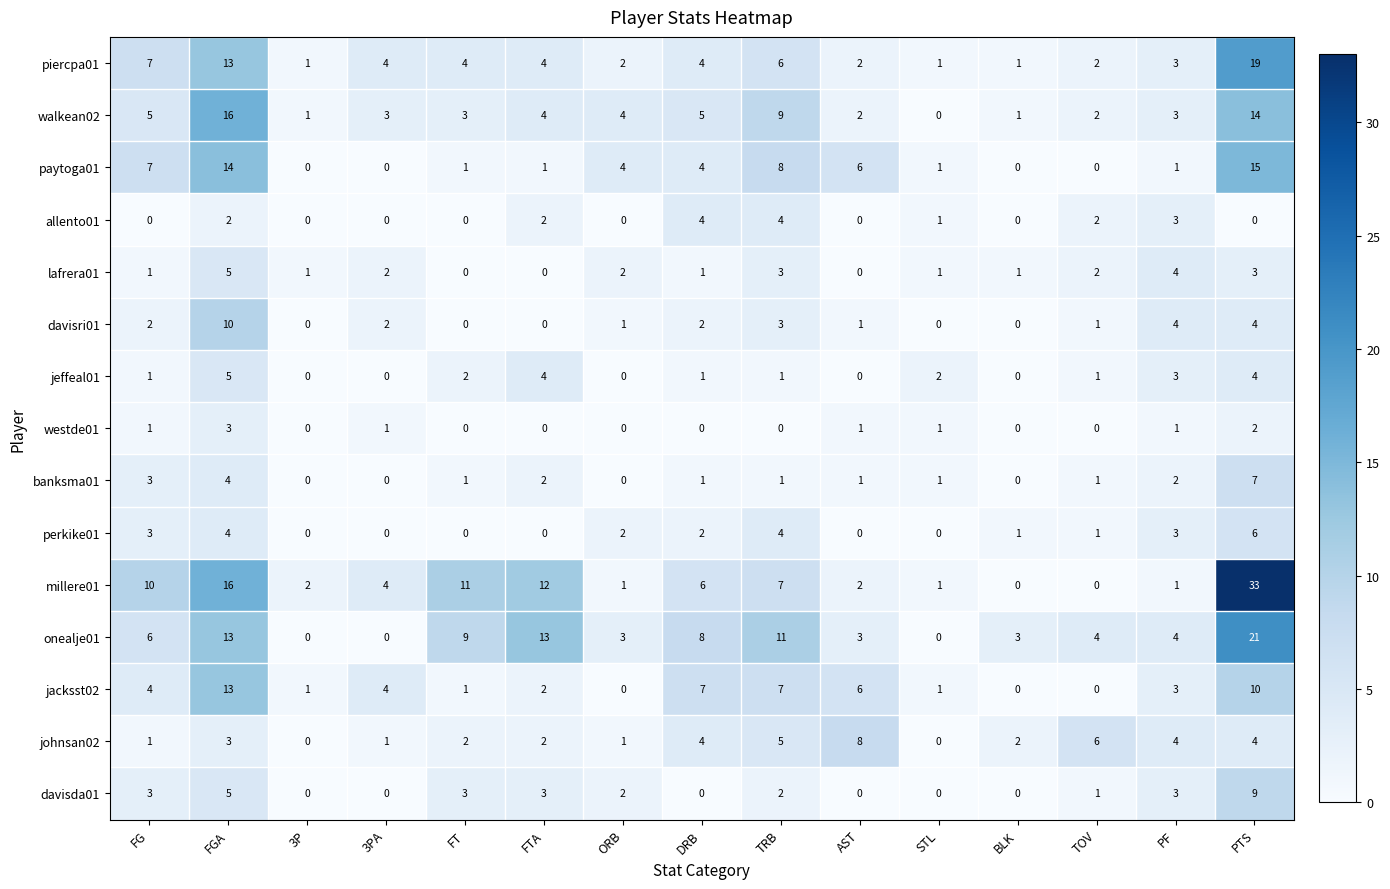

Which series has the widest spread of values?

millere01